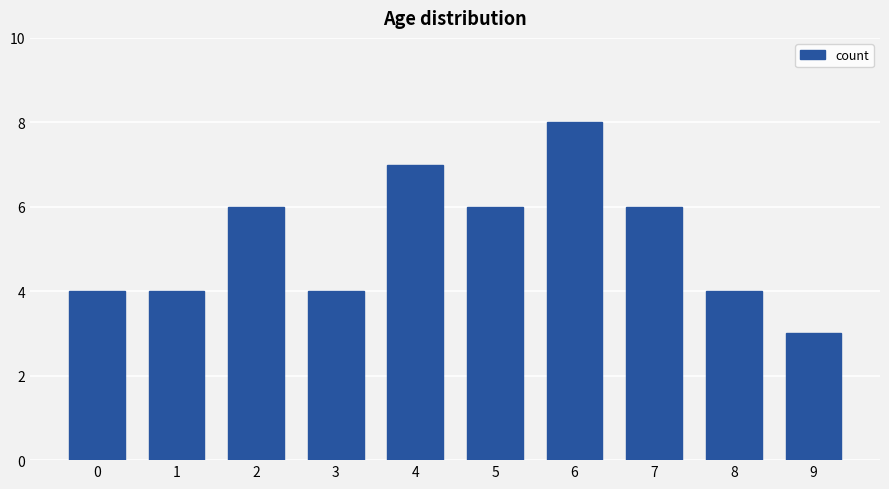

Which has a higher value, 6 or 7?

6